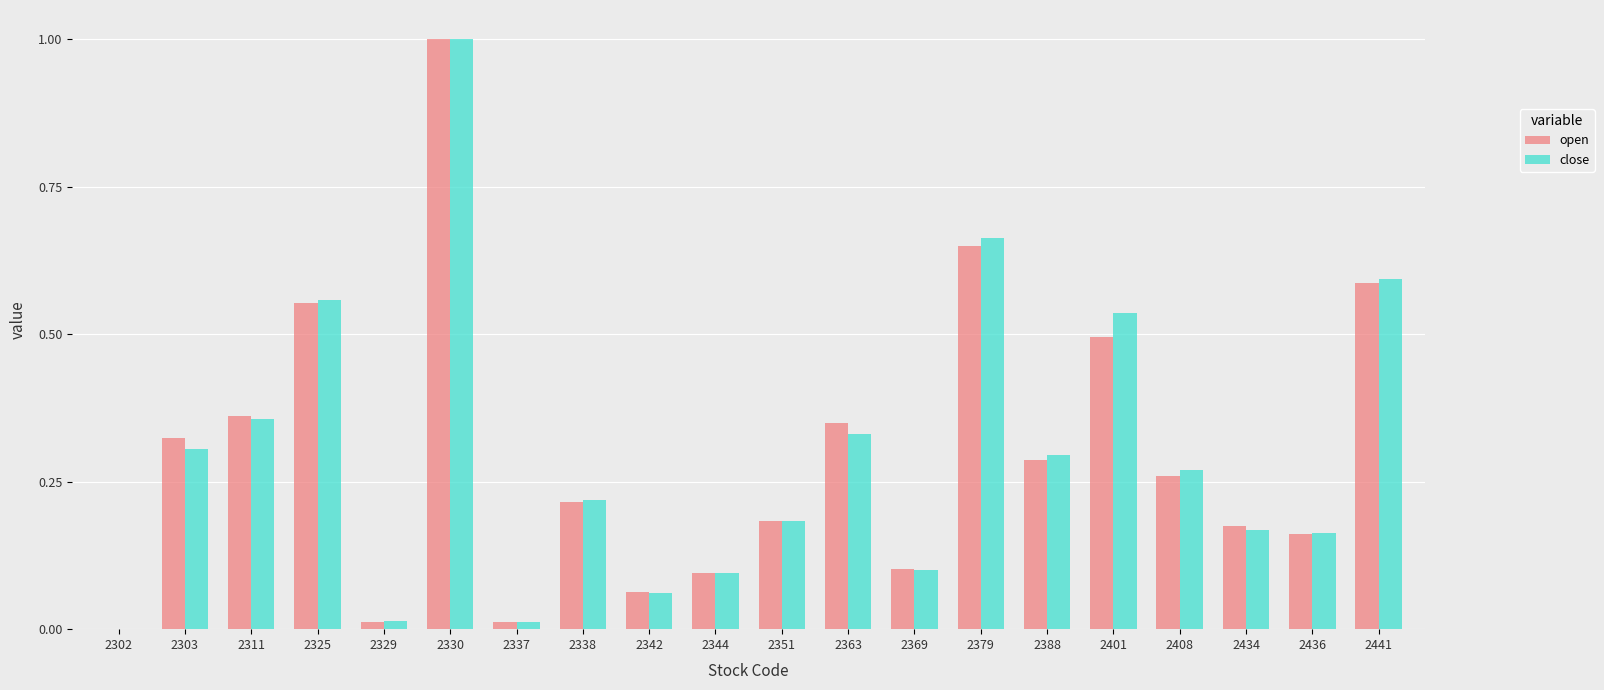

What is the maximum value shown in the chart?

1.0